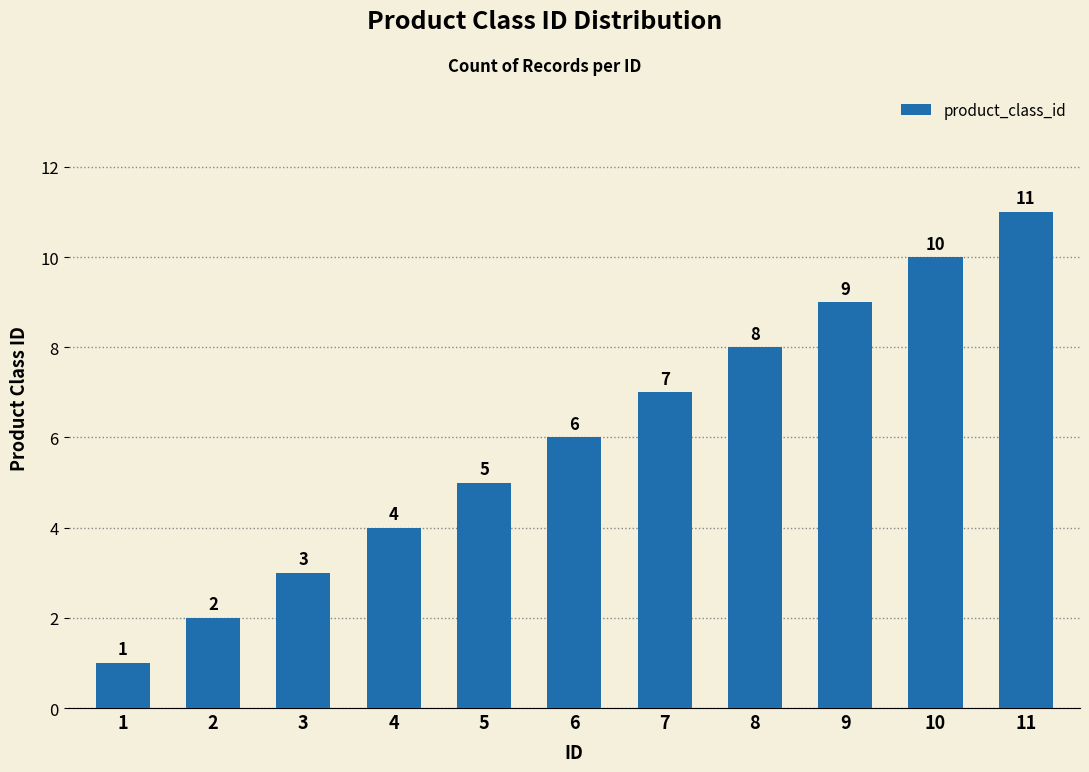

What is the change in value from 1 to 8?

+7